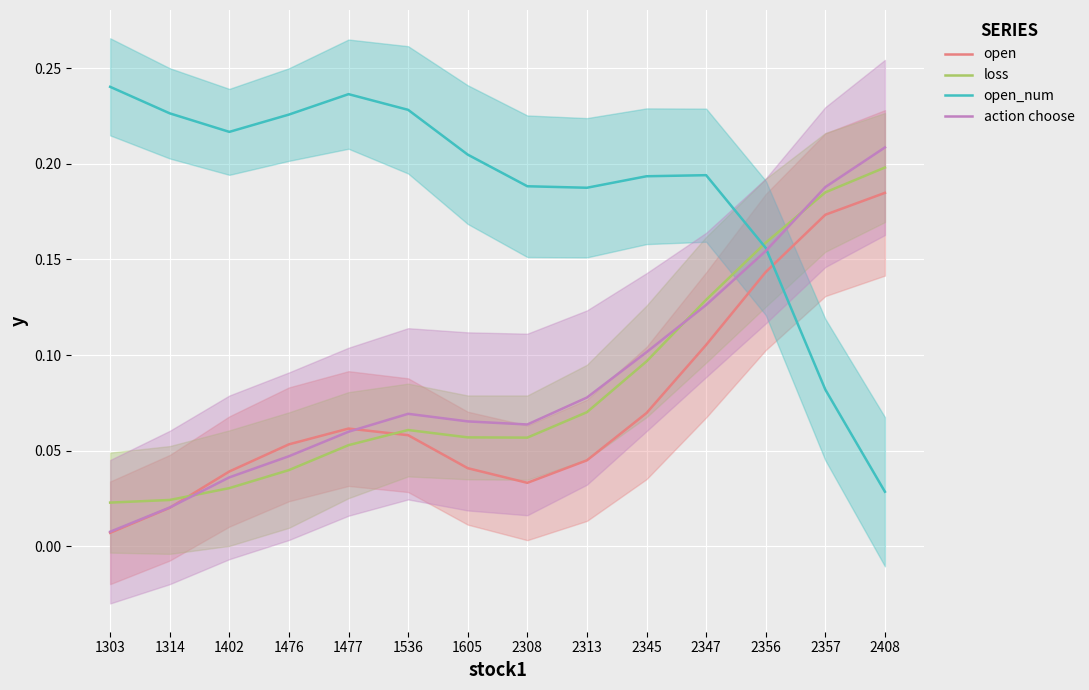

Reading left to right, list all the values displayed in this chart.

open: 0.0	0.0	0.0	0.1	0.1	0.1	0.0	0.0	0.0	0.1	0.1	0.1	0.2	0.2
loss: 0.0	0.0	0.0	0.0	0.1	0.1	0.1	0.1	0.1	0.1	0.1	0.2	0.2	0.2
open_num: 0.2	0.2	0.2	0.2	0.2	0.2	0.2	0.2	0.2	0.2	0.2	0.2	0.1	0.0
action choose: 0.0	0.0	0.0	0.0	0.1	0.1	0.1	0.1	0.1	0.1	0.1	0.2	0.2	0.2